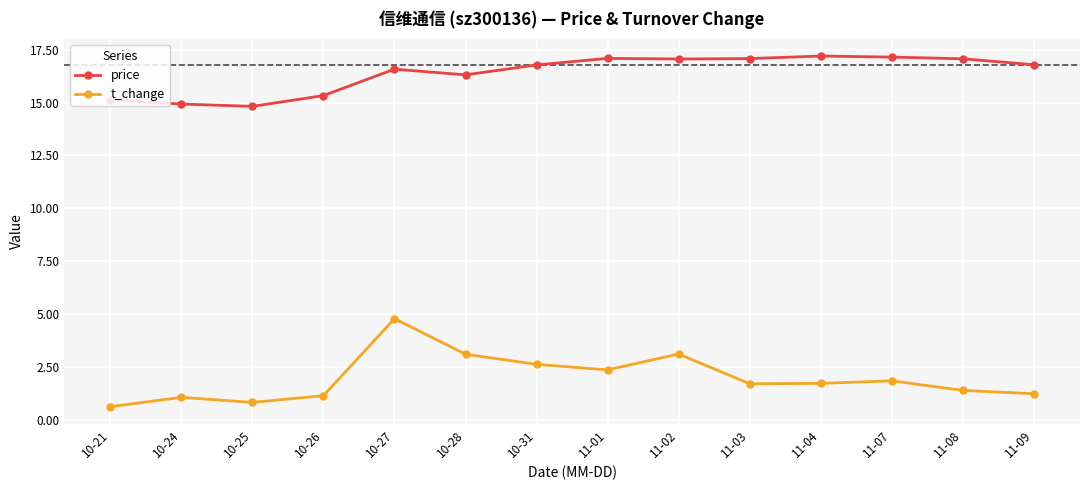

At 10-26, list the series in order from largest to smallest.

price, t_change